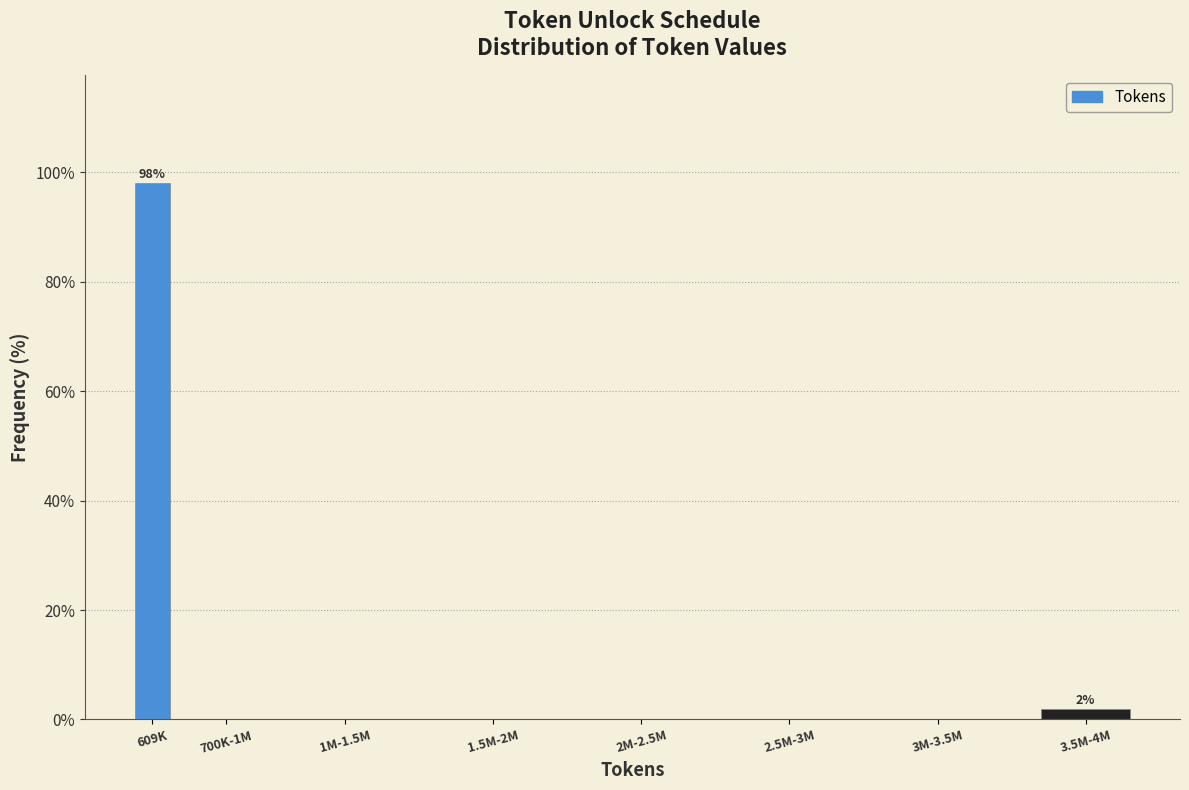

Reading left to right, list all the values displayed in this chart.

609K=98.1	700K-1M=0.0	1M-1.5M=0.0	1.5M-2M=0.0	2M-2.5M=0.0	2.5M-3M=0.0	3M-3.5M=0.0	3.5M-4M=1.9